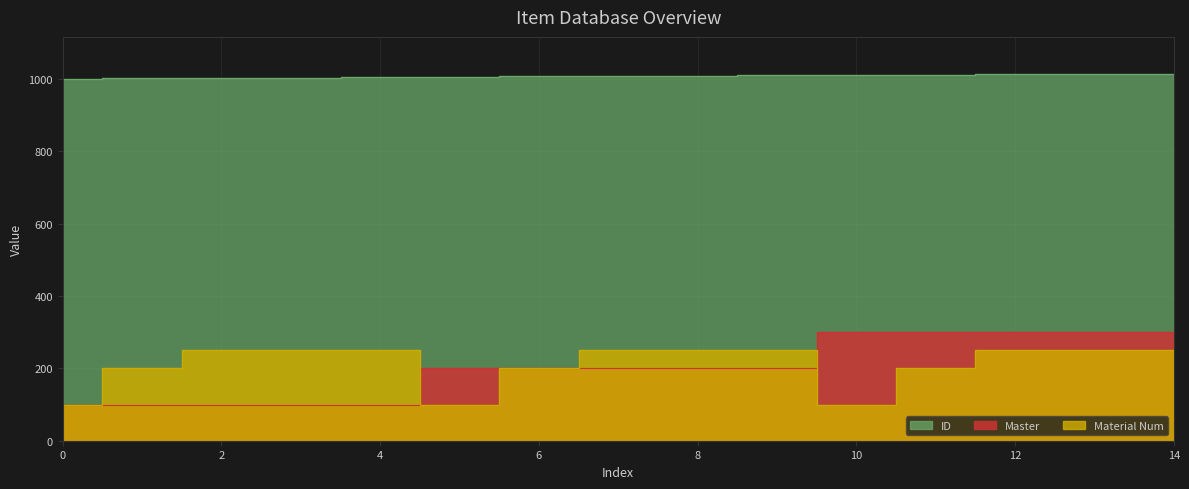

Rank the categories by Master value from highest to lowest.

10, 11, 12, 13, 14, 5, 6, 7, 8, 9, 0, 1, 2, 3, 4